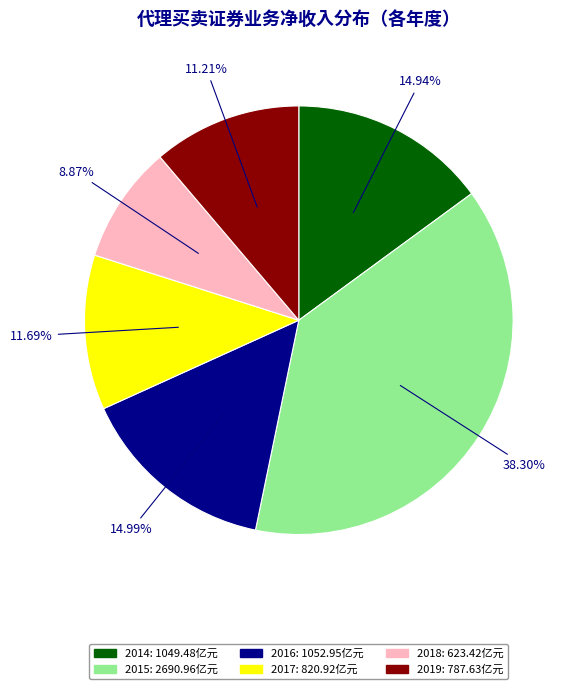

Is 2017 the majority of the pie?

No